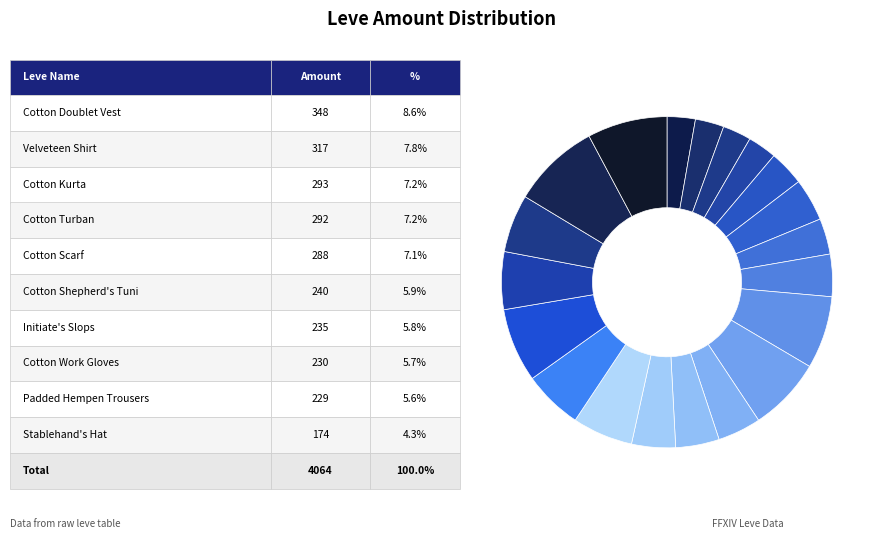

Does any single category account for the majority?

No